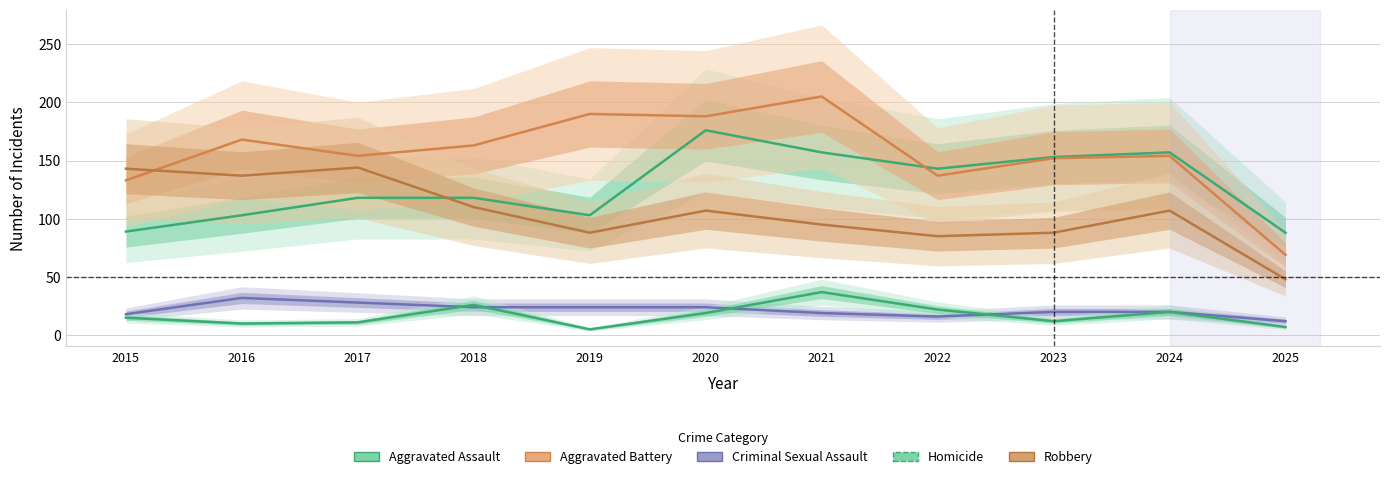

The Aggravated Battery series shows 69 at 2025. True or false?

True